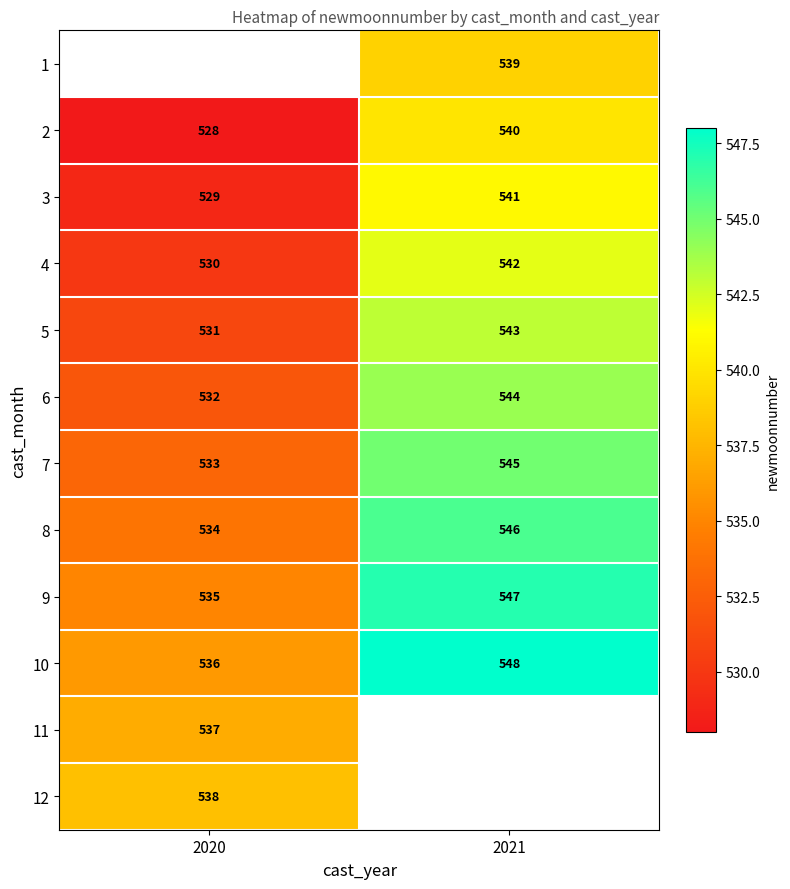

At which label is 4 closest to 536?

2020